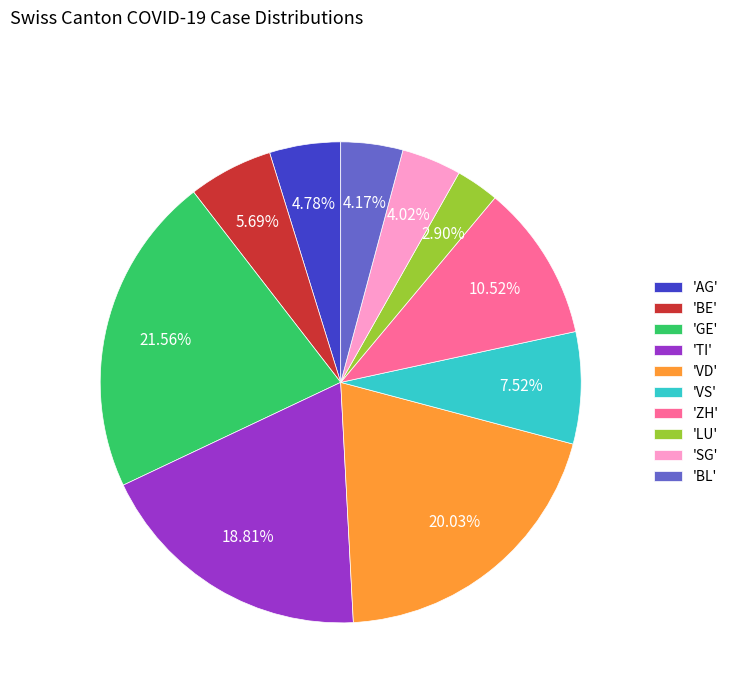

Is there any slice that represents more than half of the pie?

No